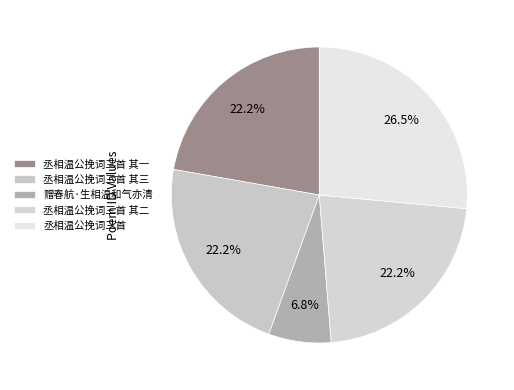

How many slices are in this pie chart?

5